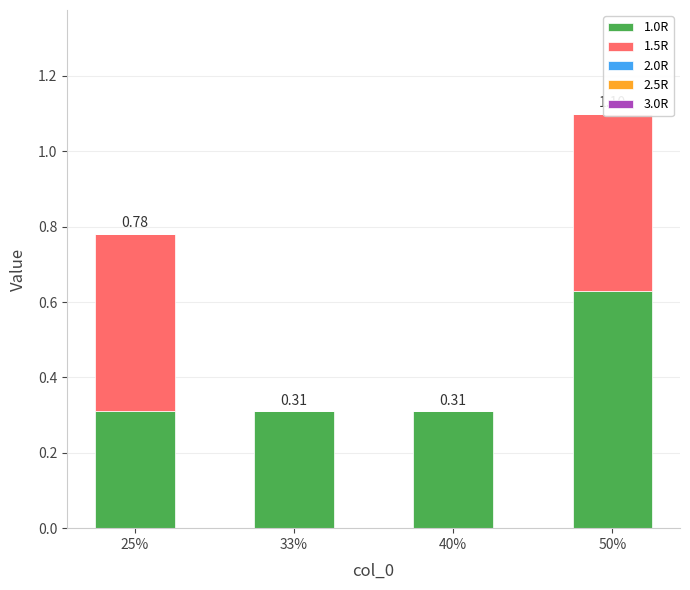

What position from the left is 25%?

1